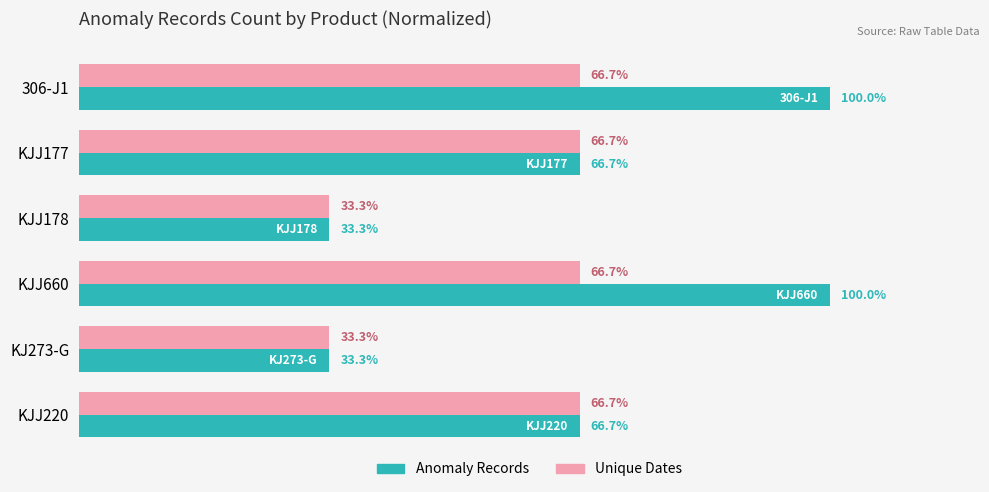

Which series has the largest total across all categories?

Anomaly Records